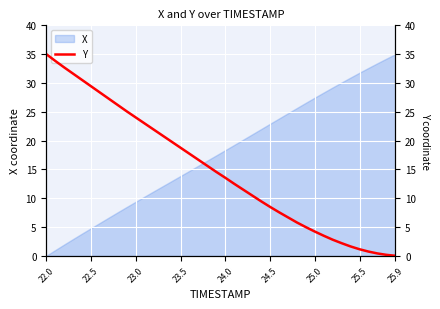

At which label does X reach its minimum?

22.0